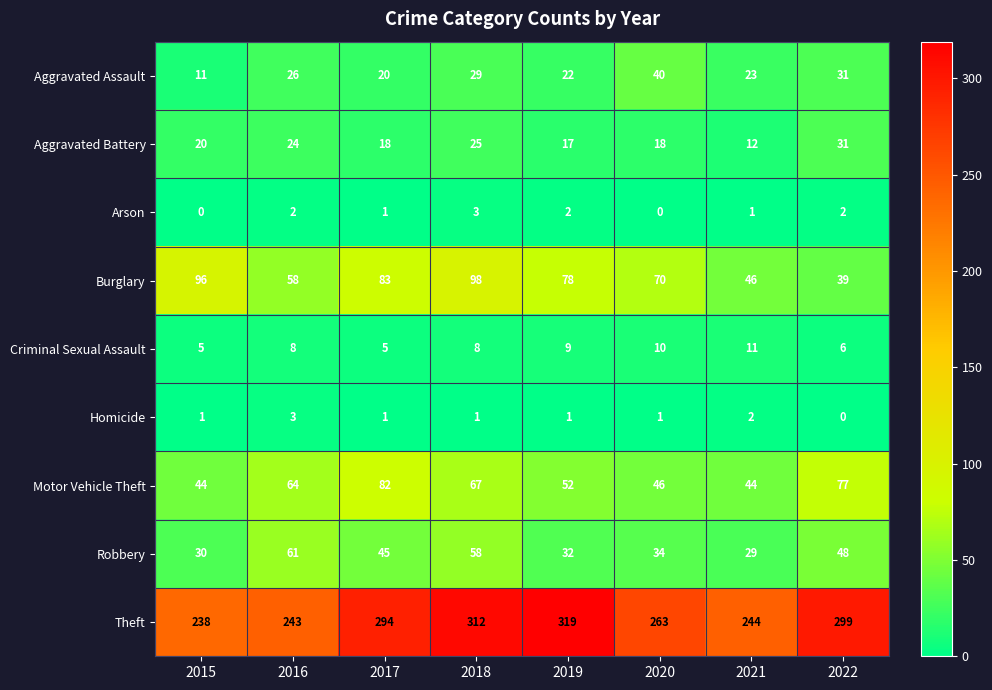

At how many categories does at least one series exceed 234?

8